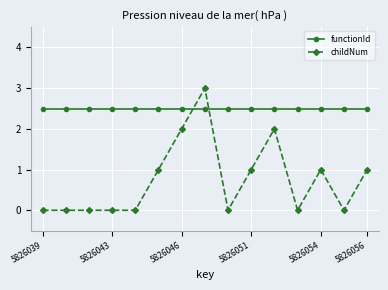

After their last crossing, which series has the higher values: functionId or childNum?

functionId